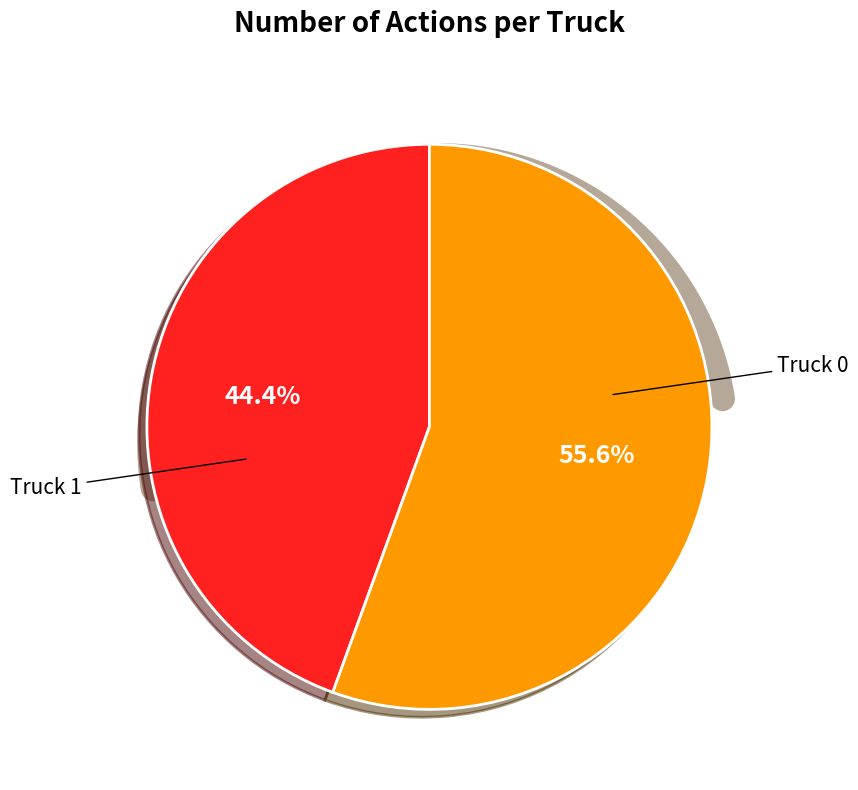

Does Truck 1 represent more than half of the total?

Yes